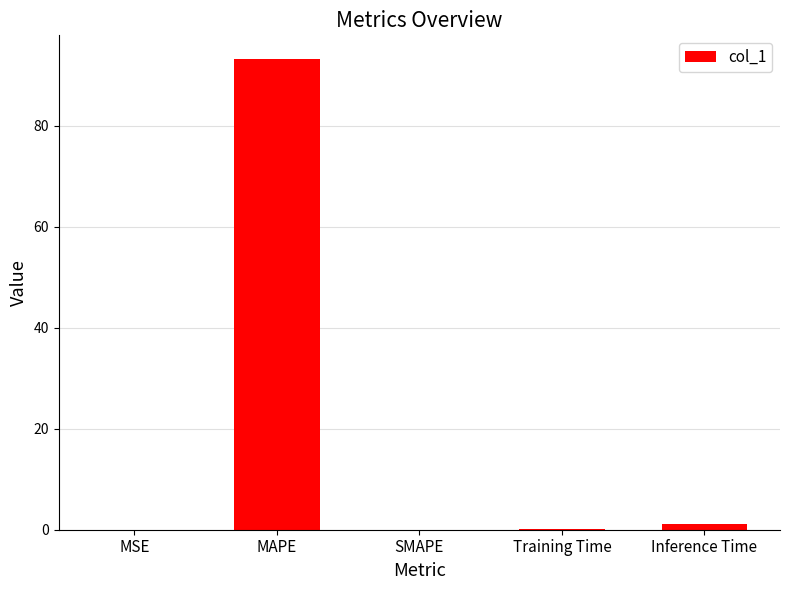

Count the number of categories in the chart.

5